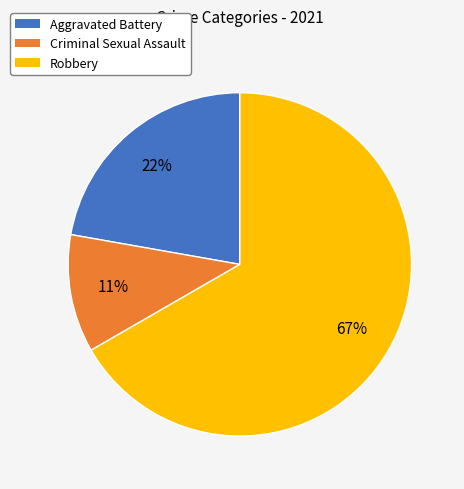

Do Criminal Sexual Assault and Robbery together represent more than half of the pie?

Yes